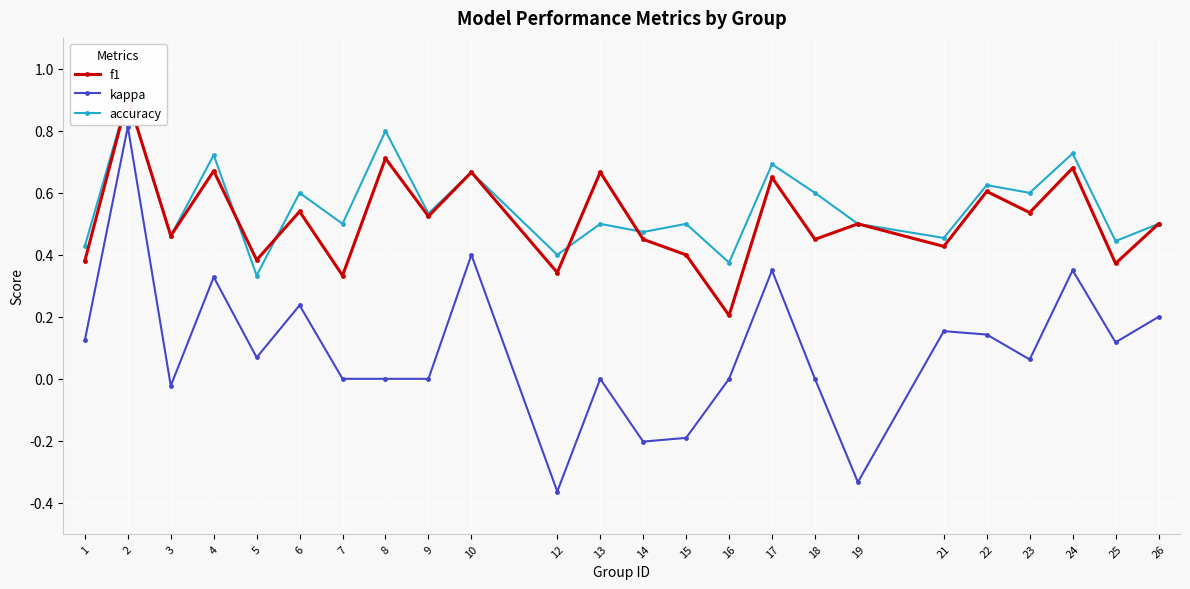

True or false: accuracy and kappa intersect in this chart.

False